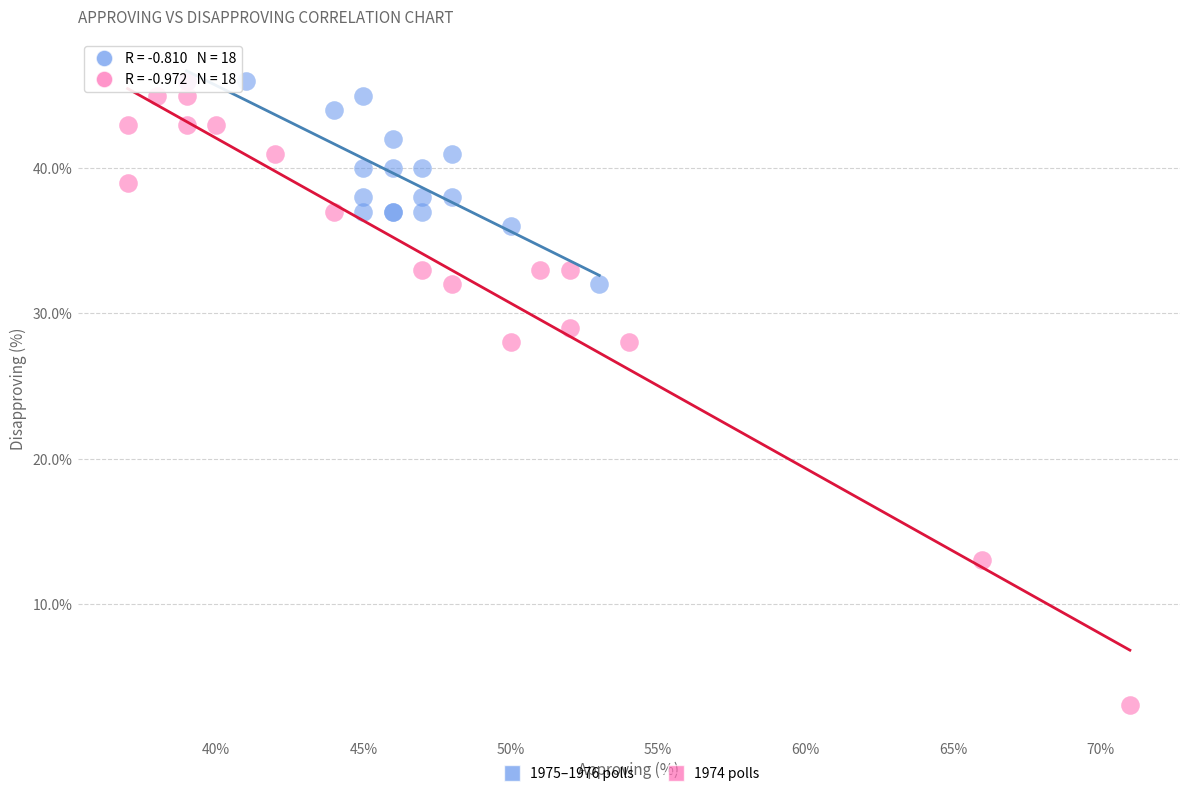

Which series has the largest Y range (max minus min)?

1974 polls